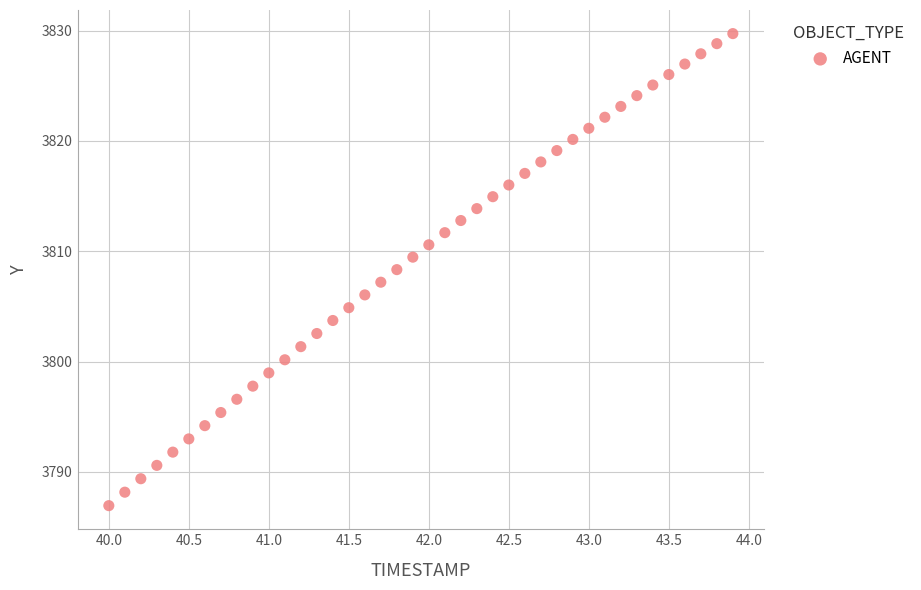

What is the range of Y values (max minus min)?

42.8